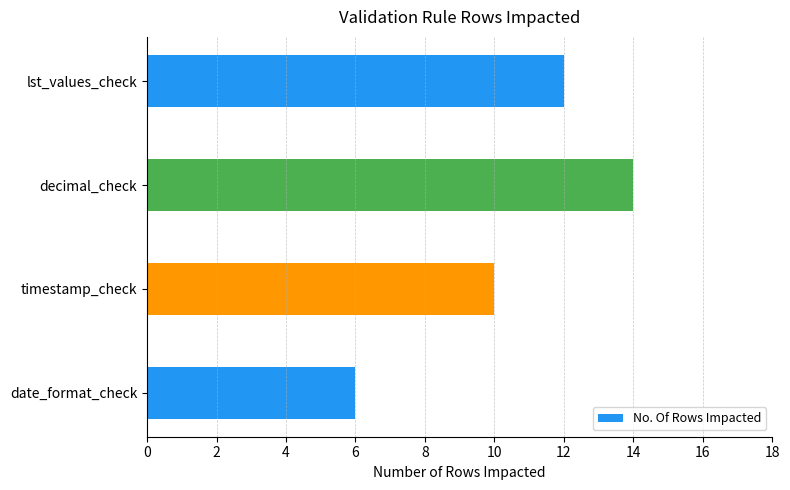

What value does the data have at lst_values_check?

12